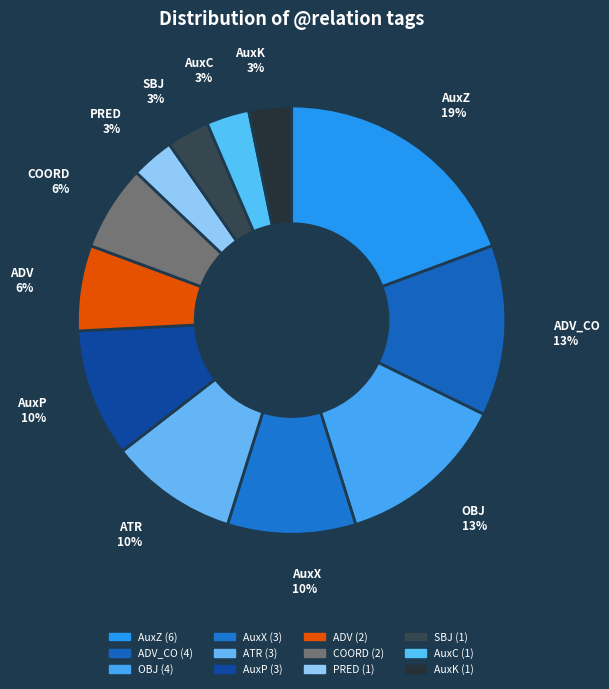

Between OBJ and ATR, which is larger?

OBJ